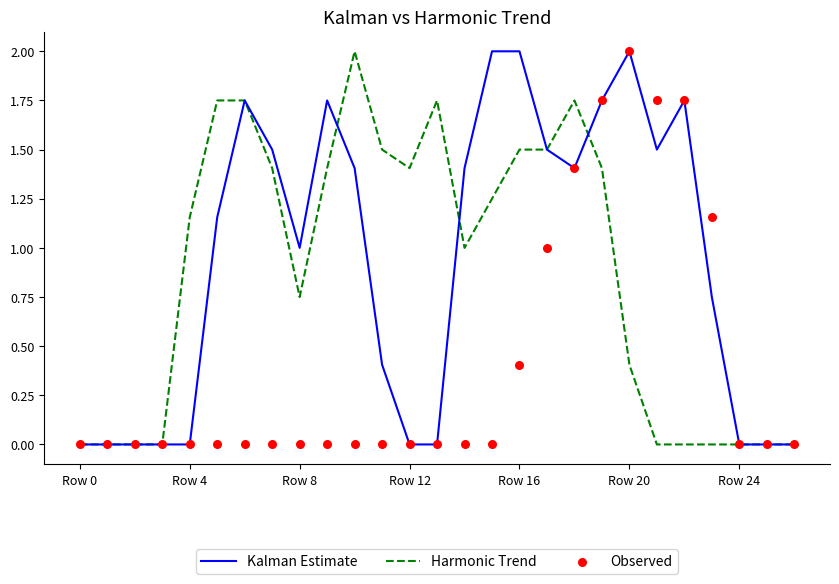

Which series has the largest total across all categories?

Kalman Estimate